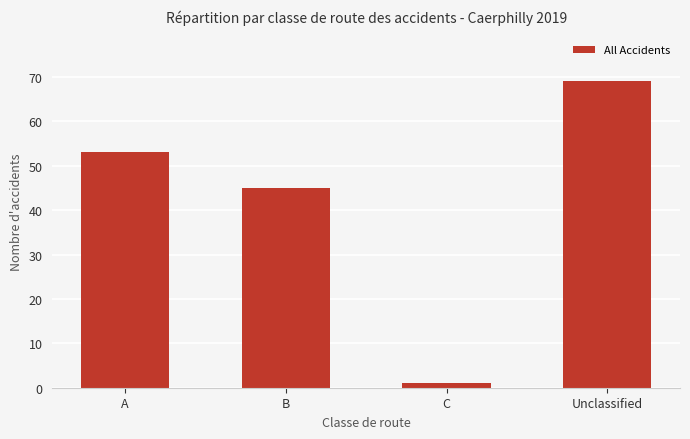

Which has a higher value, B or A?

A